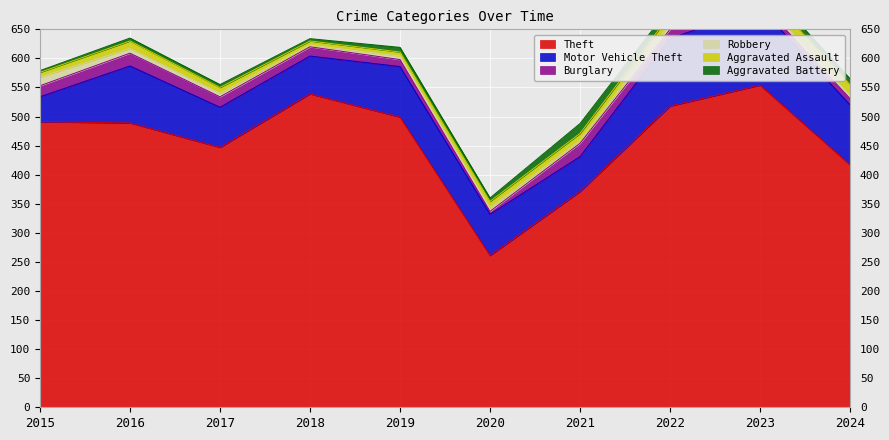

Where is Robbery nearest to the value 9?

2016